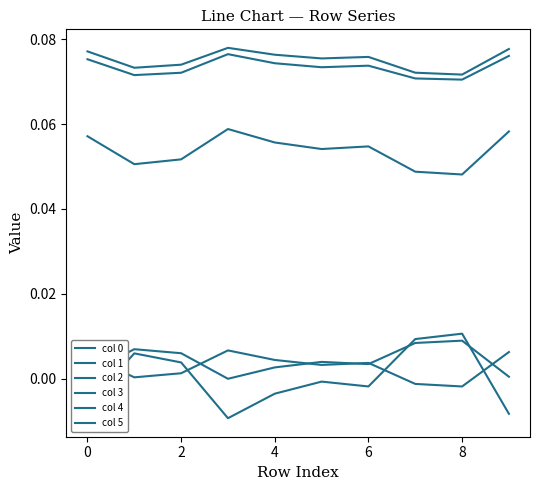

Which series has the widest spread of values?

col 2